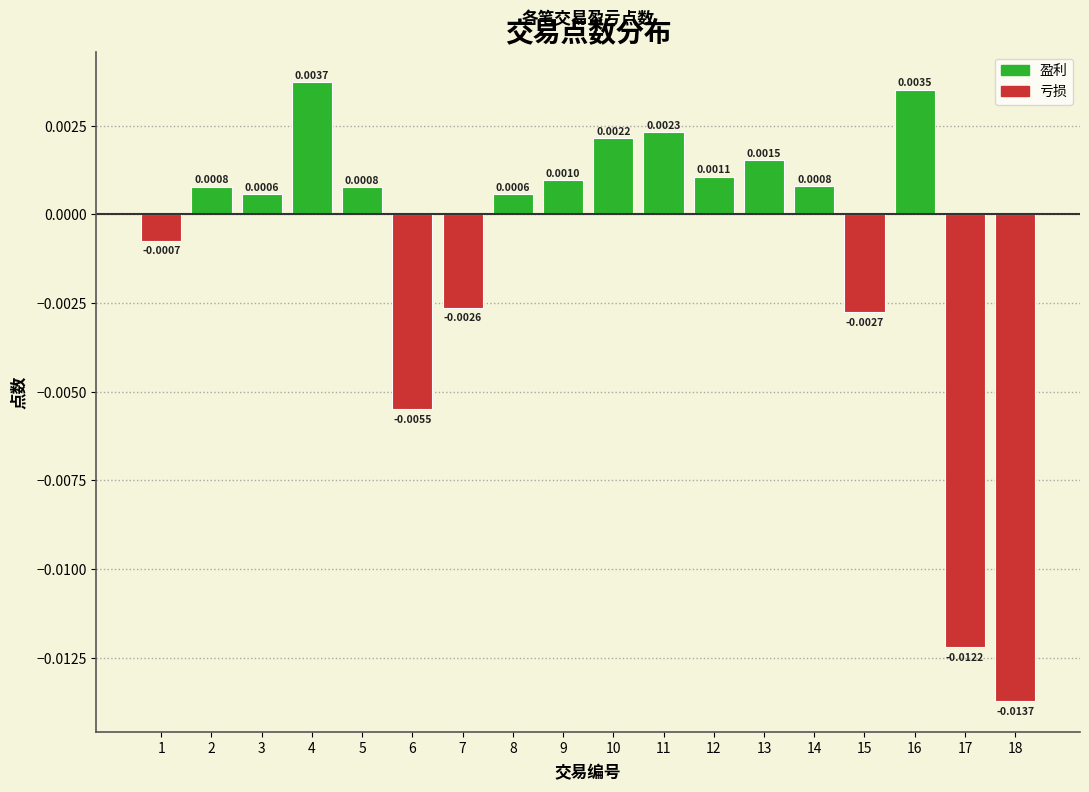

Which has a higher value, 11 or 14?

11